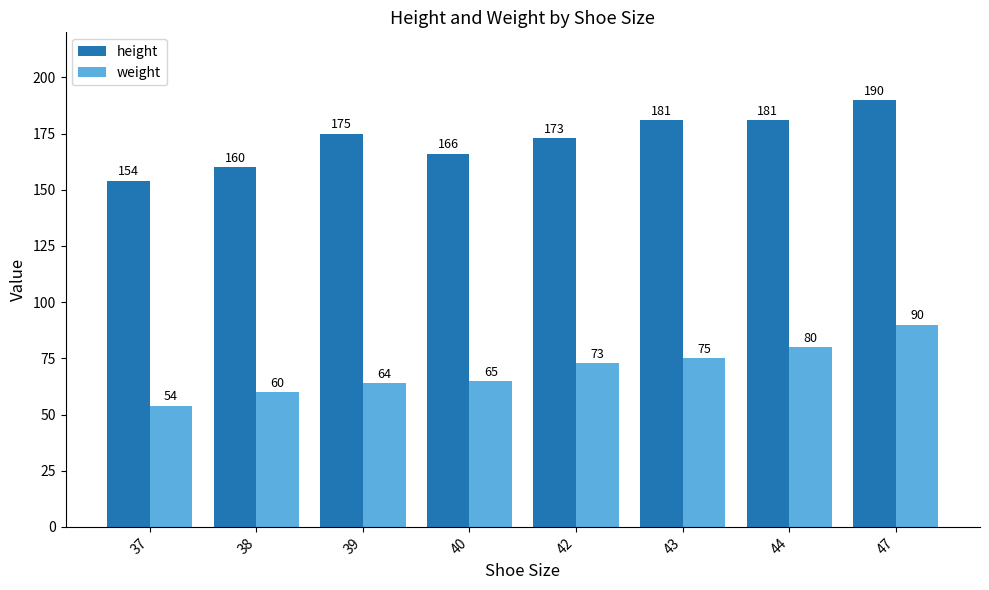

The value of height at 47 is 190. True or false?

True